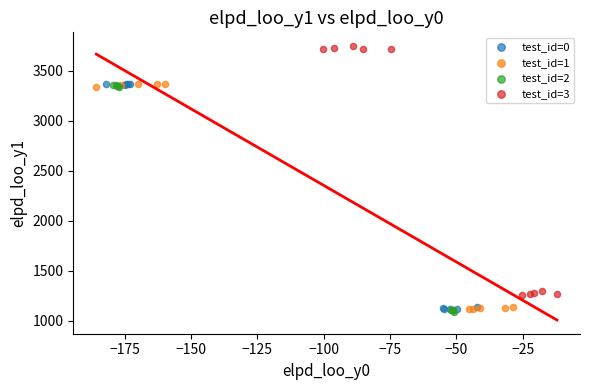

Which series contains the lowest Y value?

test_id=2